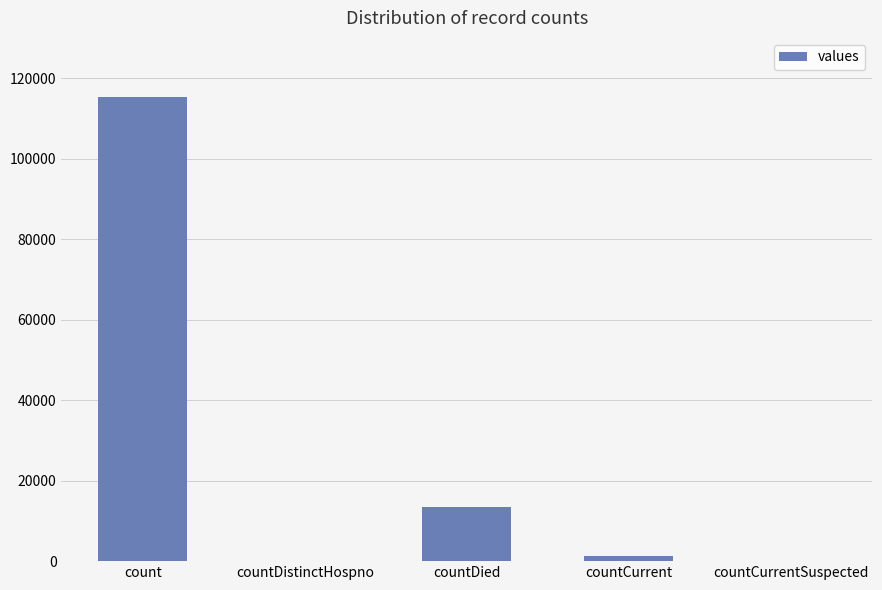

Are the bars horizontal?

No